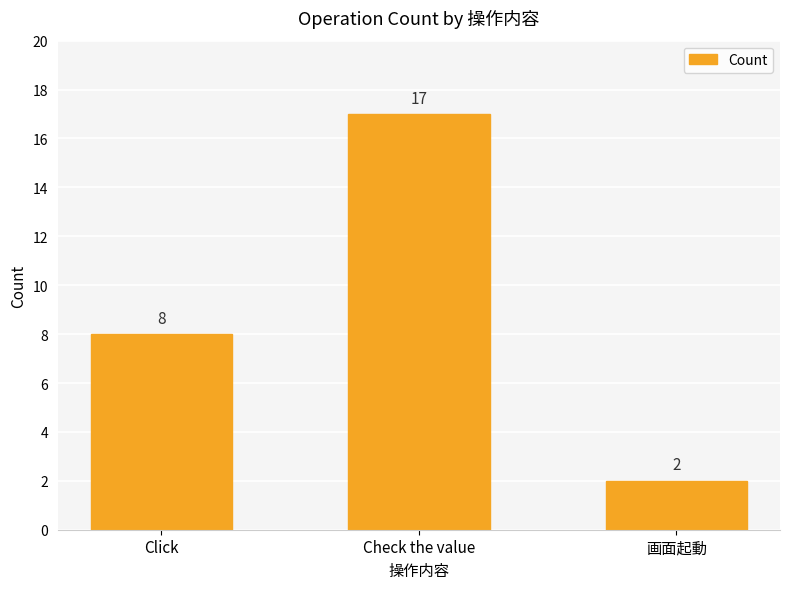

Is it true that the value at Click is 8?

True